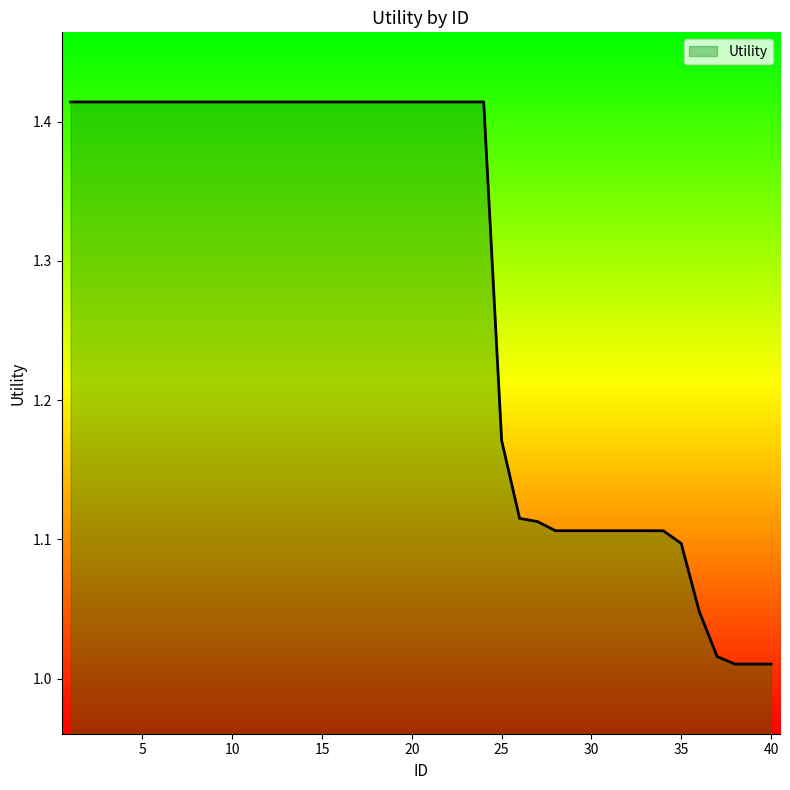

Does the chart display data point markers on the line(s)?

No